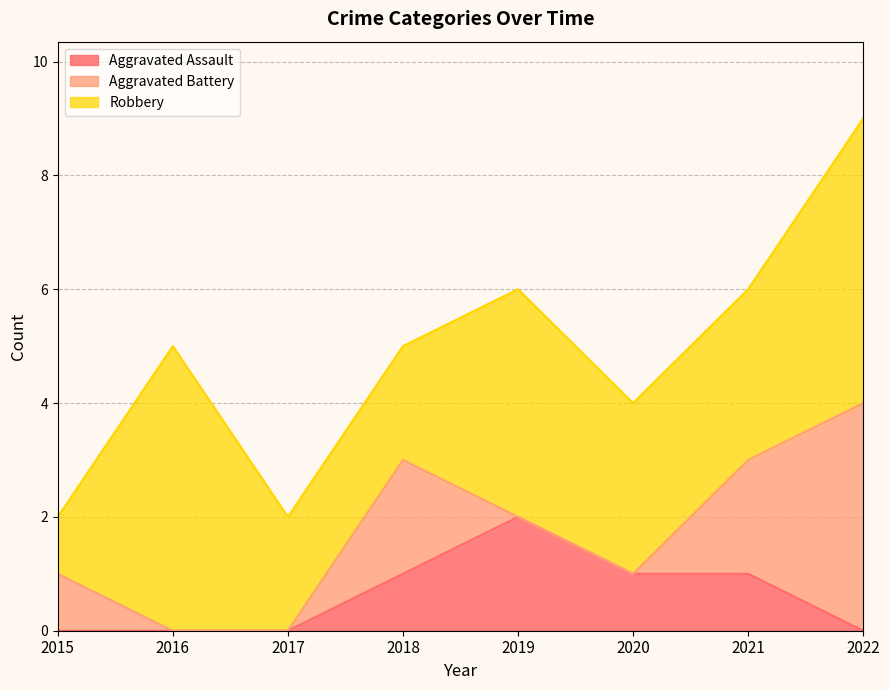

Between 2022 and 2021, which is larger?

2021